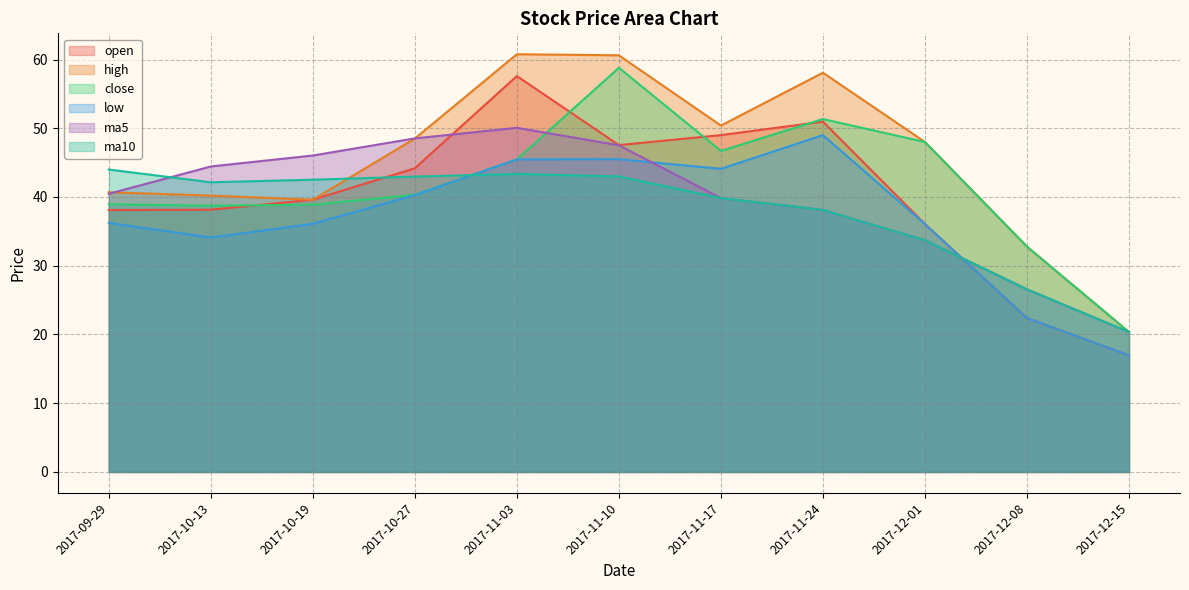

What is the average value of the close series?

41.8